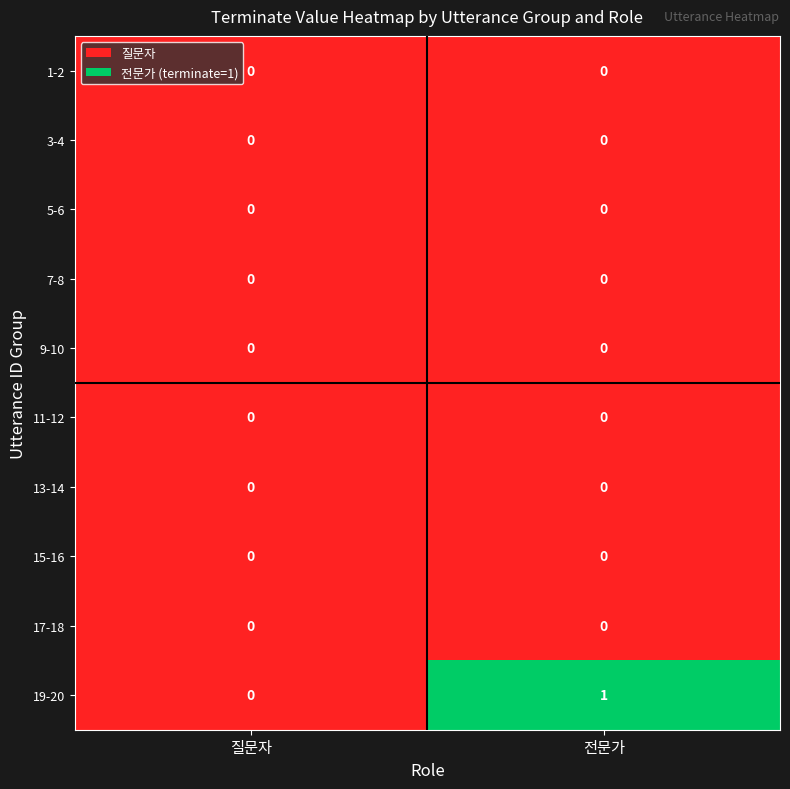

Rank the categories by 19-20 value from highest to lowest.

전문가, 질문자